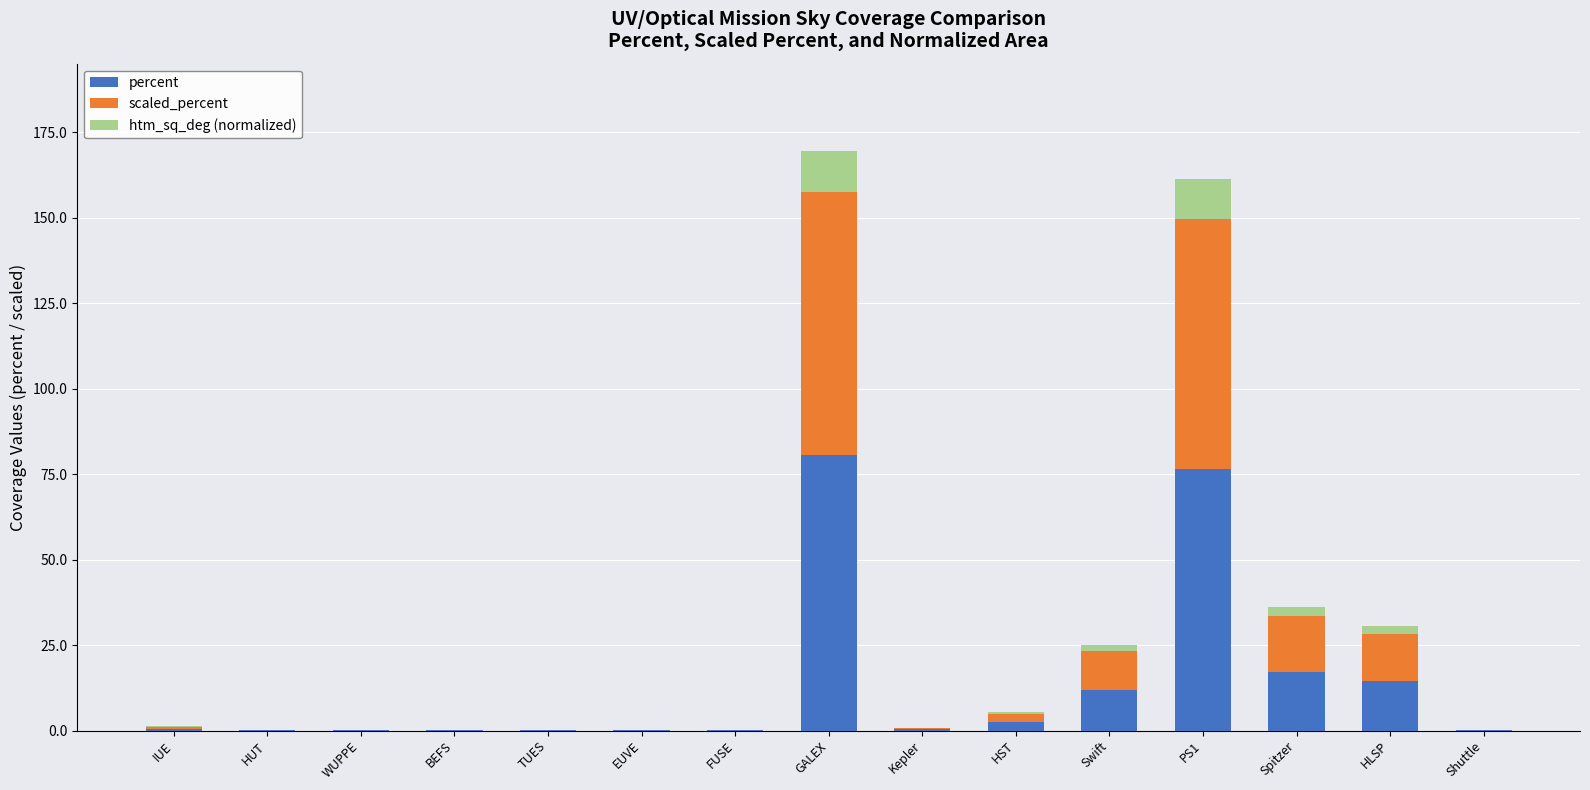

The value of percent at EUVE is 0.0. True or false?

True